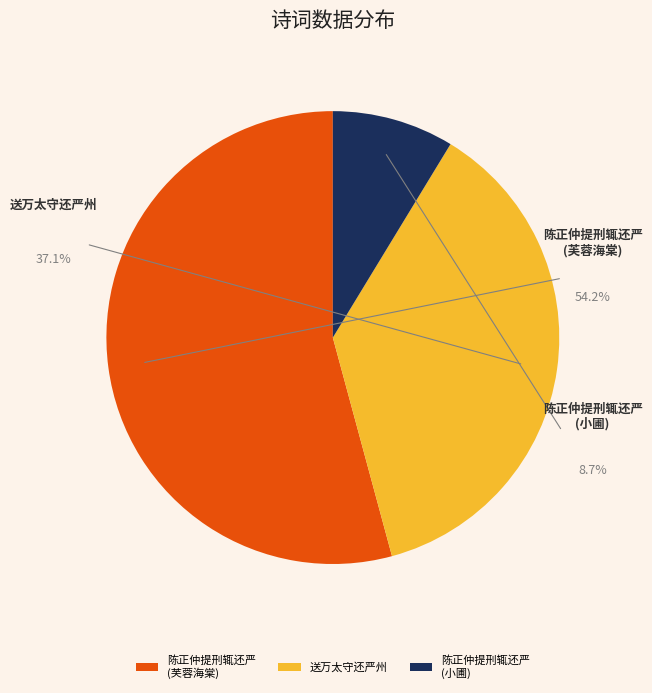

To the nearest percent, what is the difference between the largest and smallest slice percentages?

46%